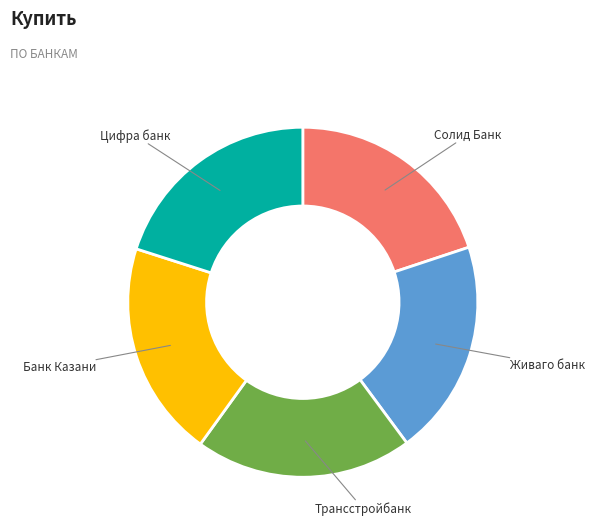

Is there a majority slice in this chart?

No